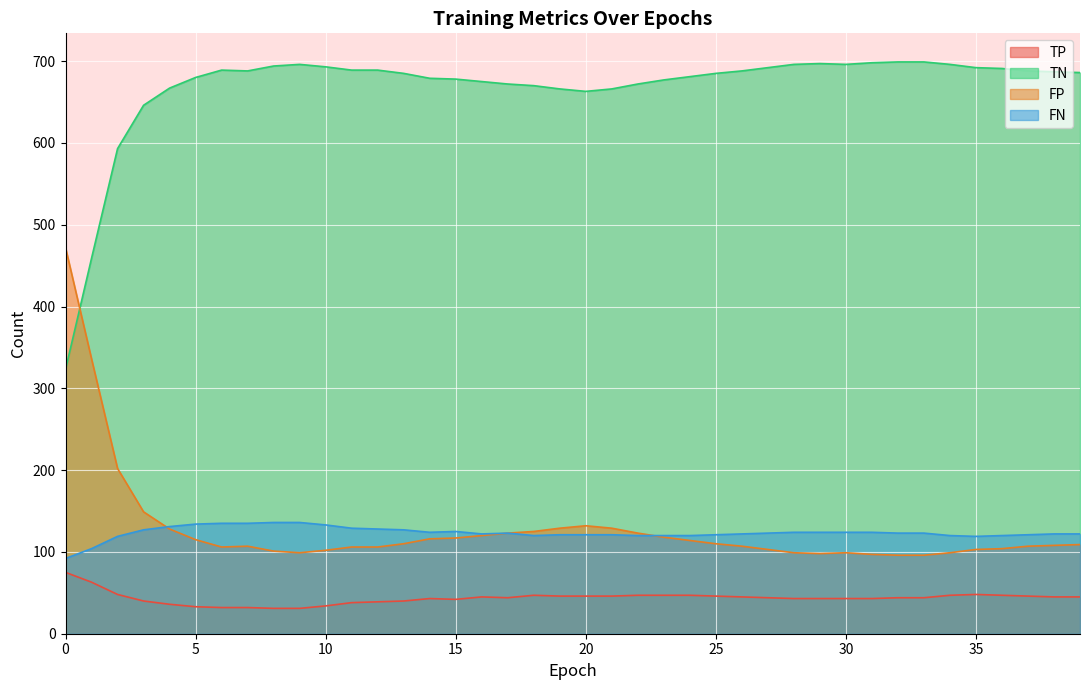

What is the average value of the FN series?

123